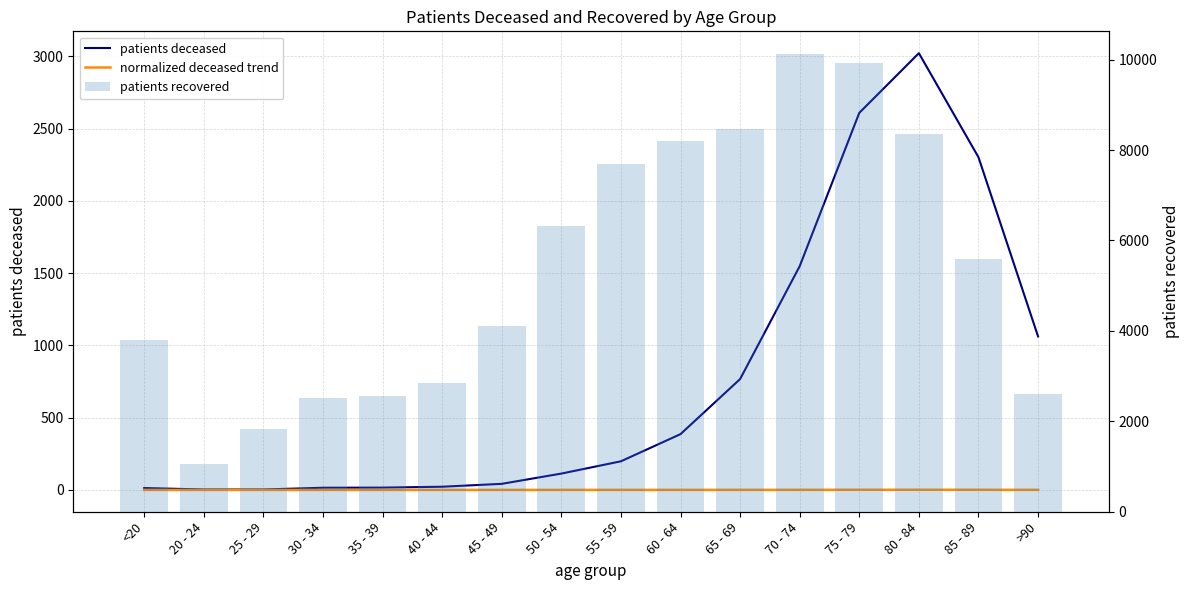

What is the maximum value for normalized deceased trend?

1.0